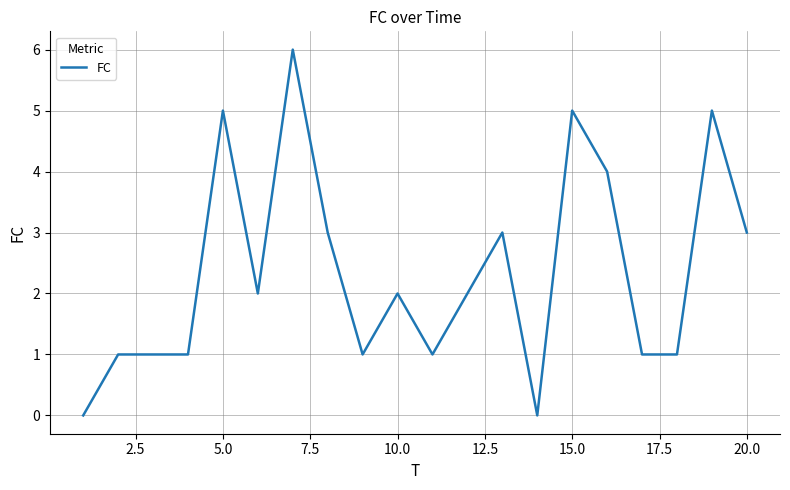

What is the difference between the maximum and minimum values?

6